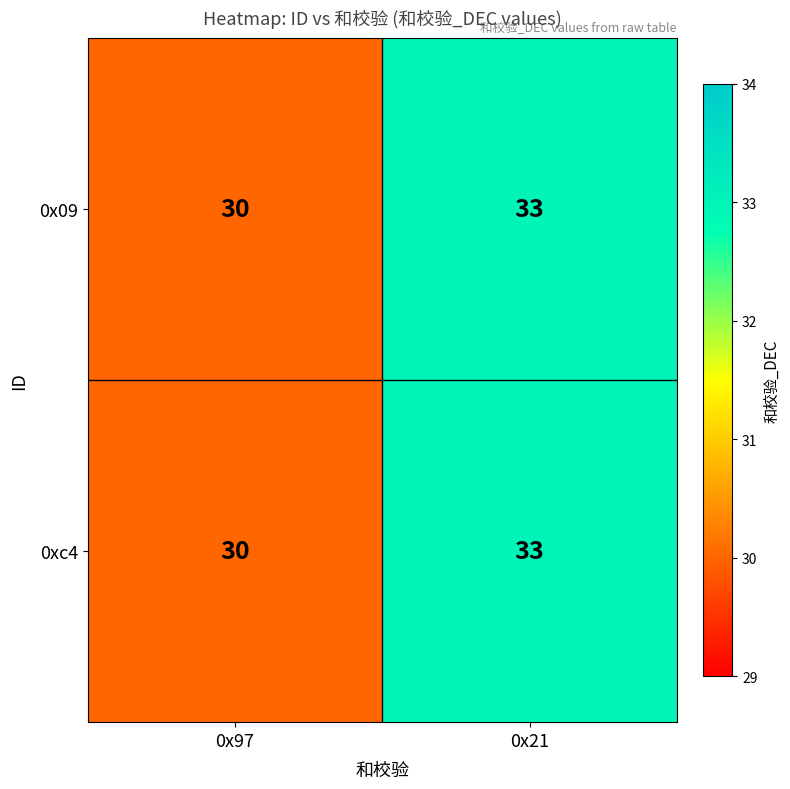

At which category is the sum across all series the highest?

0x21